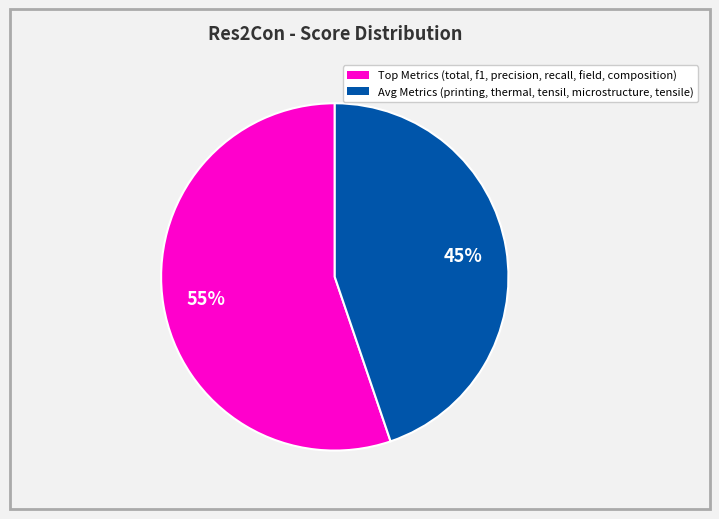

To the nearest percent, what is the difference between the largest and smallest slice percentages?

10%